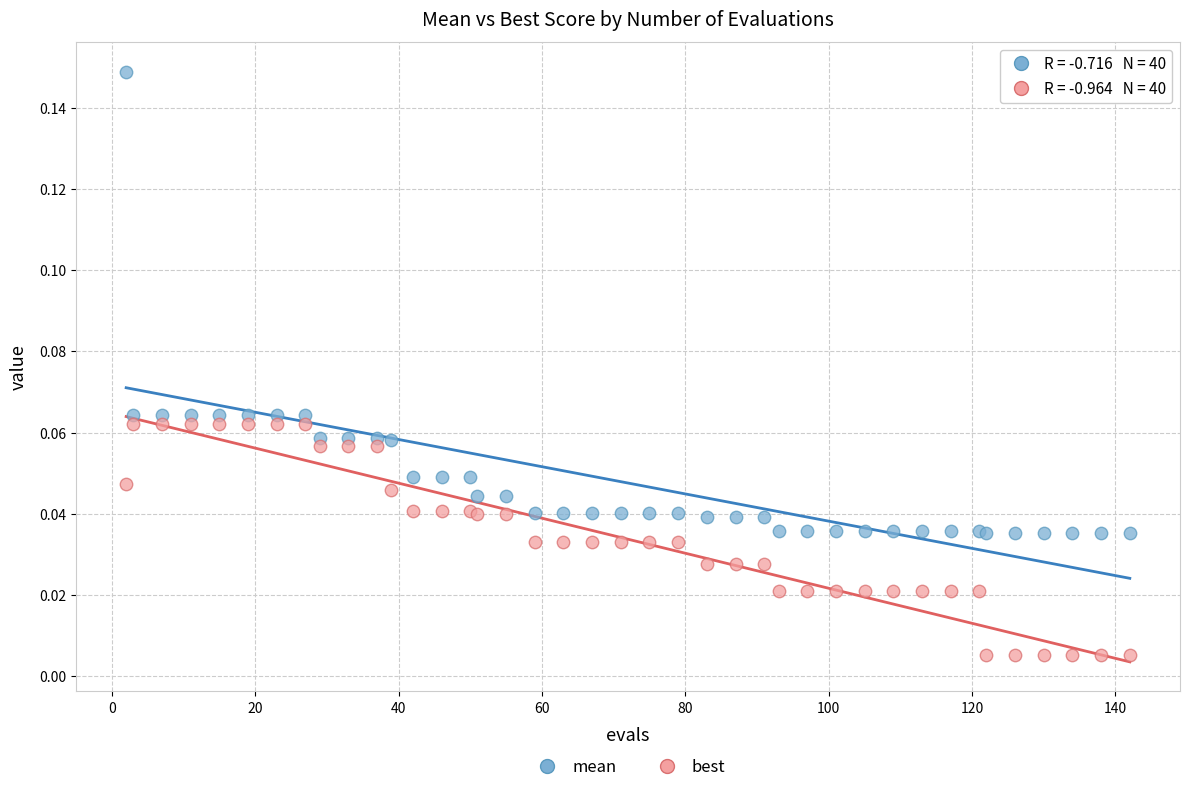

What are all the series names shown in the legend?

mean, best